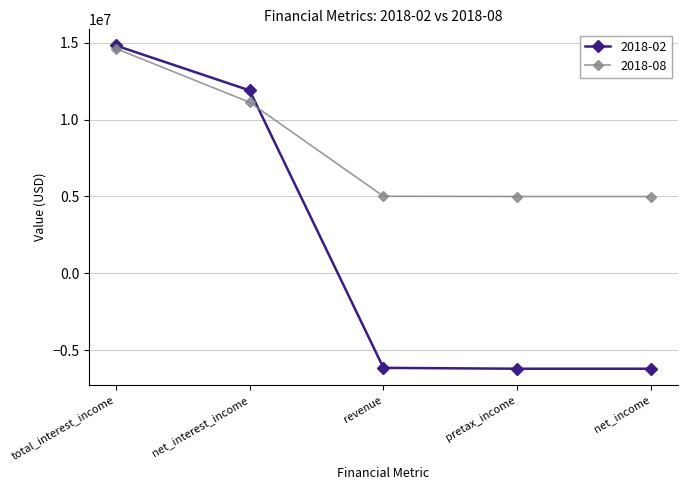

How many times do 2018-02 and 2018-08 cross each other?

1